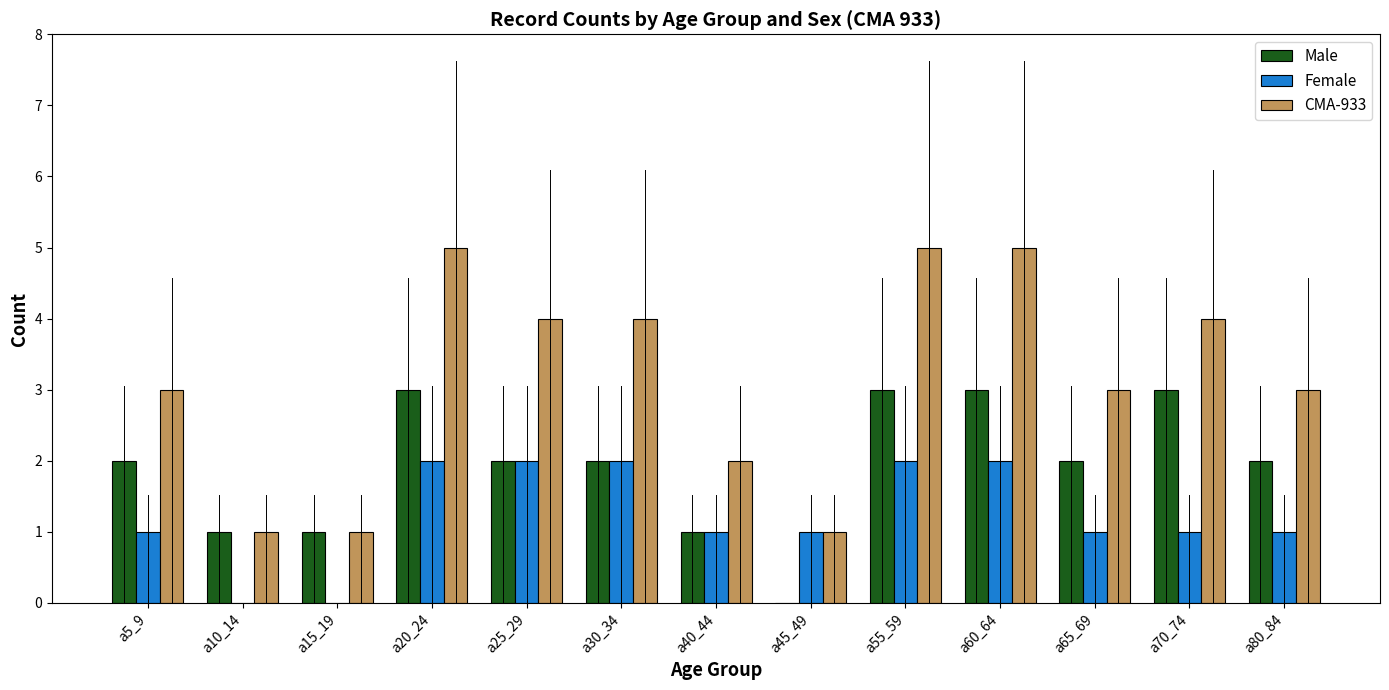

Which series changed the most between a5_9 and a60_64?

CMA-933